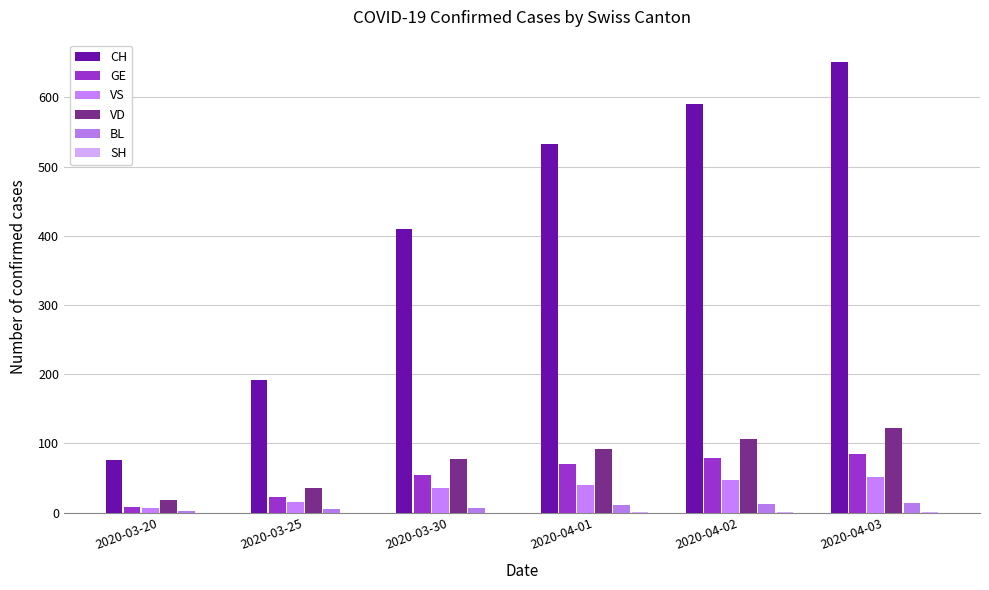

Count the number of data series in this chart.

6